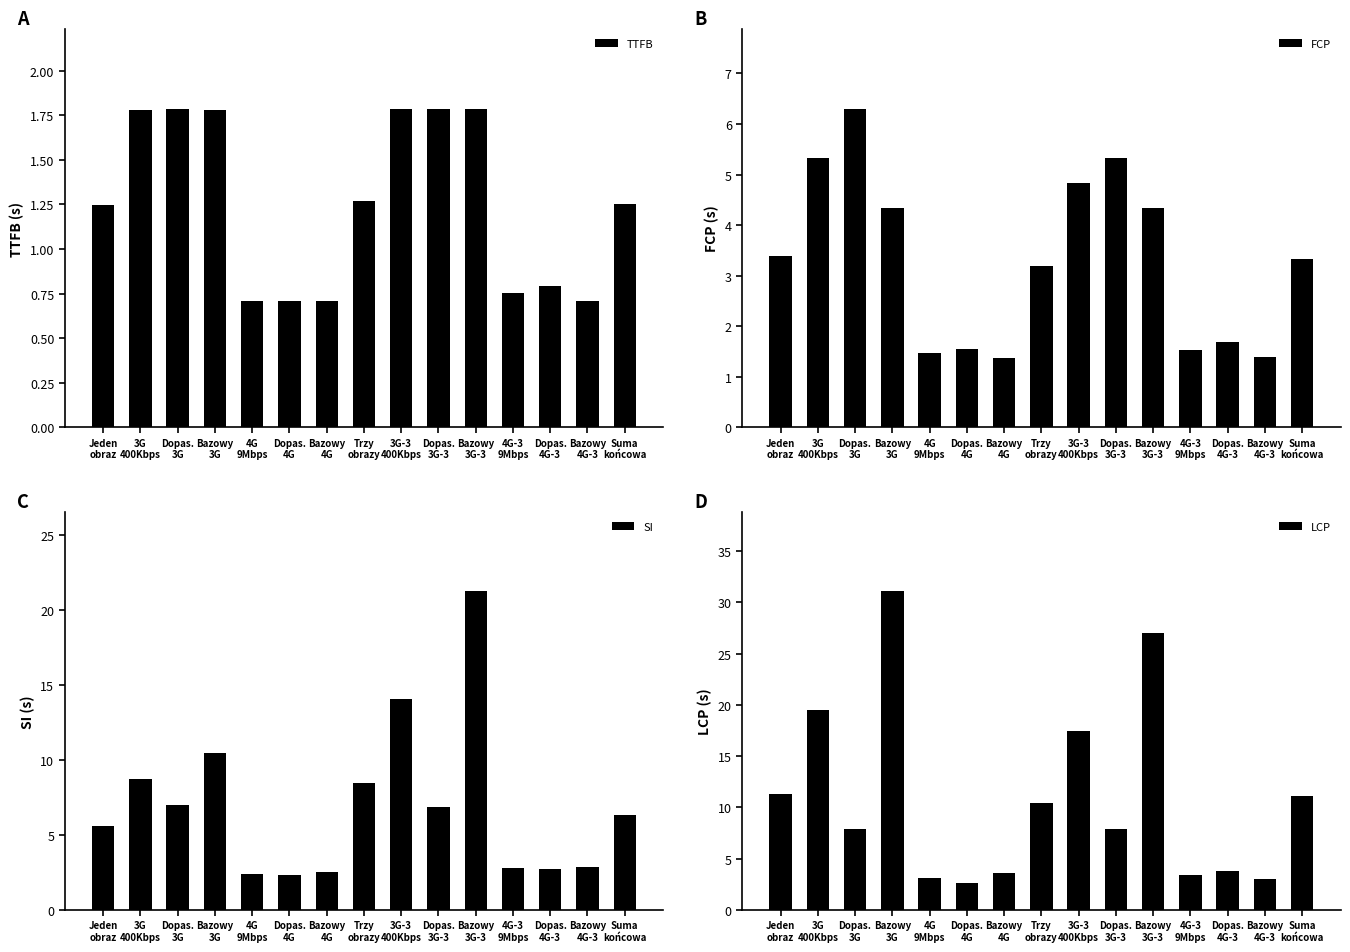

What is the label of the 4th bar from the left?

Bazowy
3G